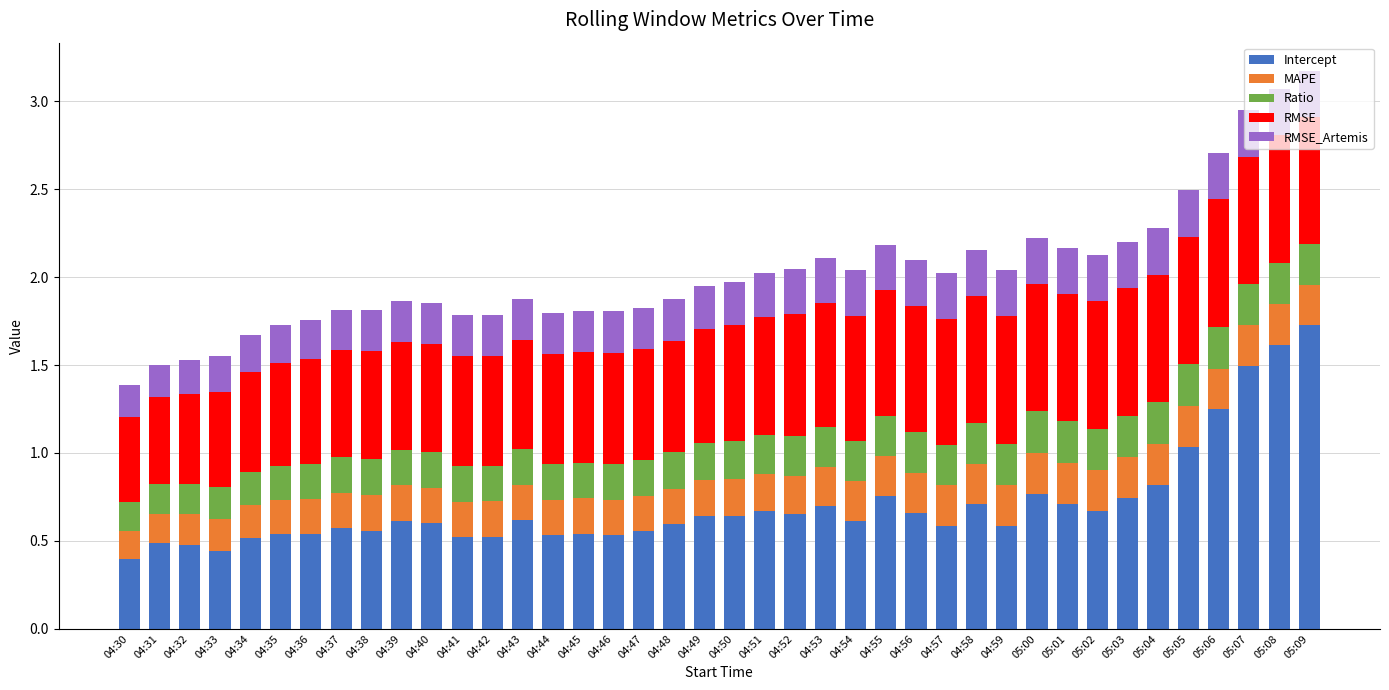

Does the chart contain stacked bars?

Yes